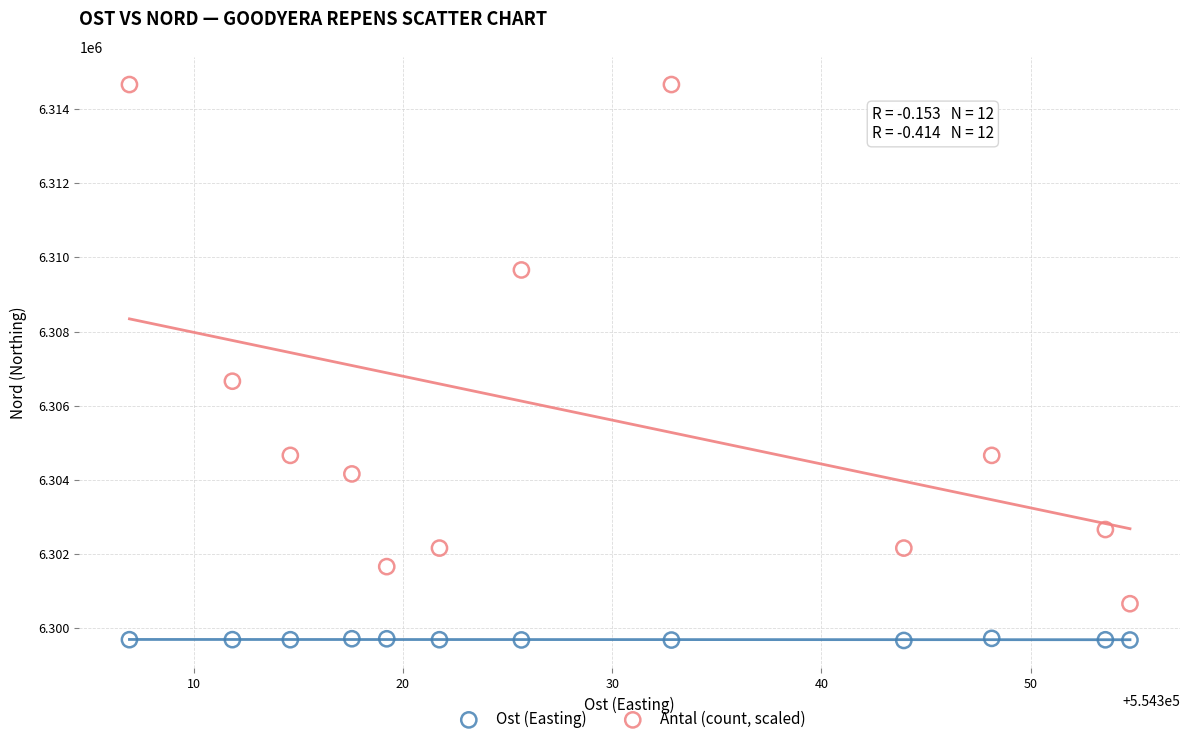

Which series has the widest spread of Y values?

Antal (count, scaled)